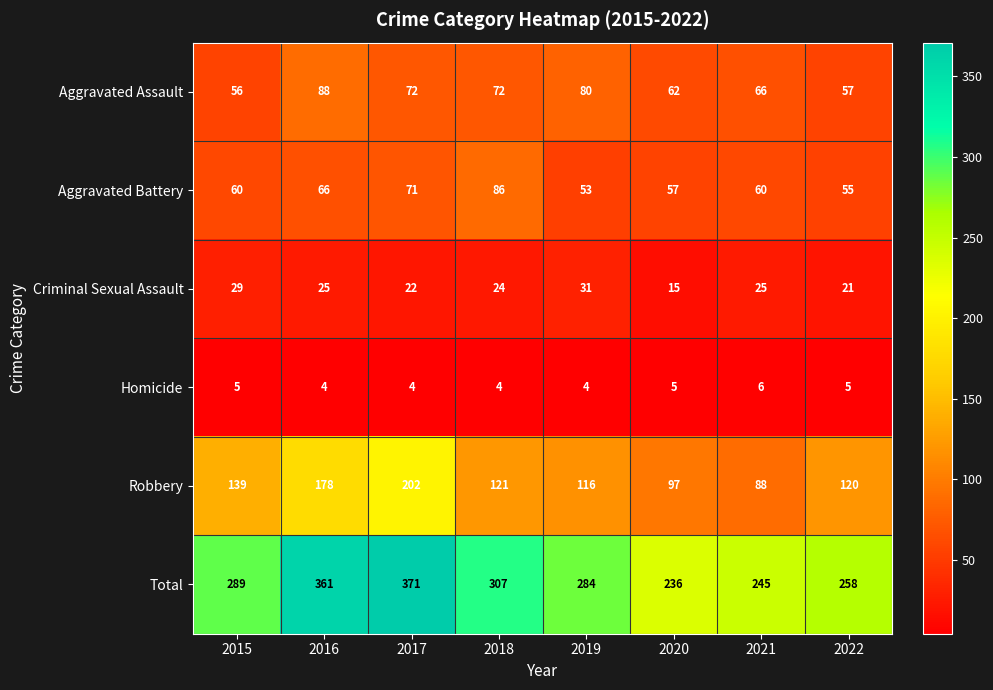

What is the difference between the maximum and minimum values in the Total series?

135